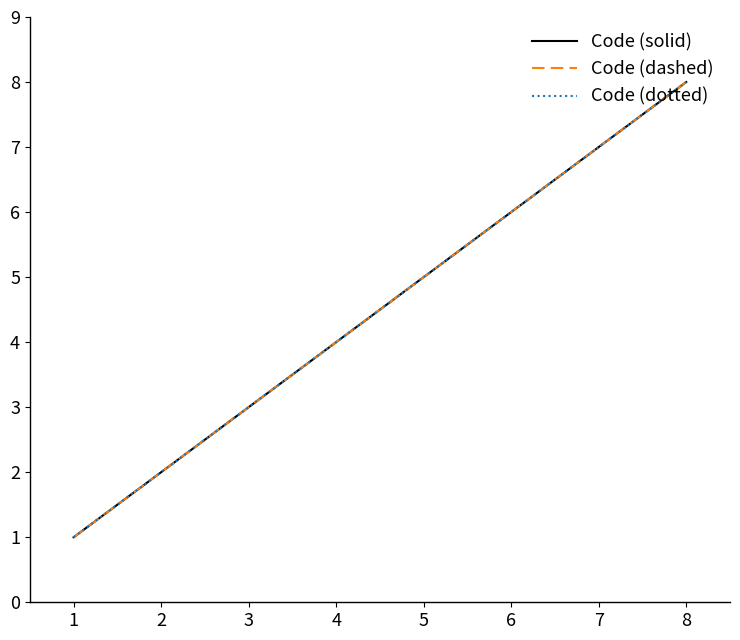

What is the sum of all Code (dotted) values?

36